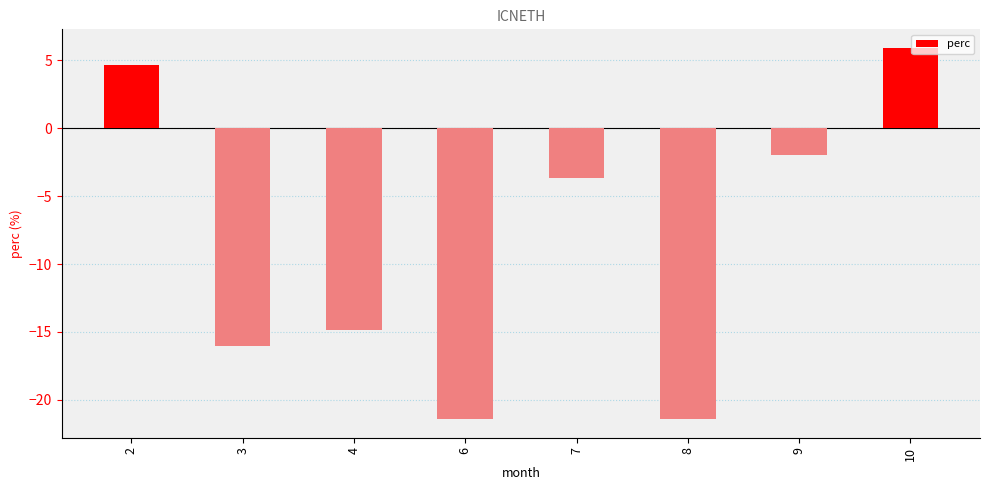

Reading left to right, transcribe all the data shown in this chart.

4.6	-16.0	-14.8	-21.4	-3.7	-21.4	-2.0	5.9